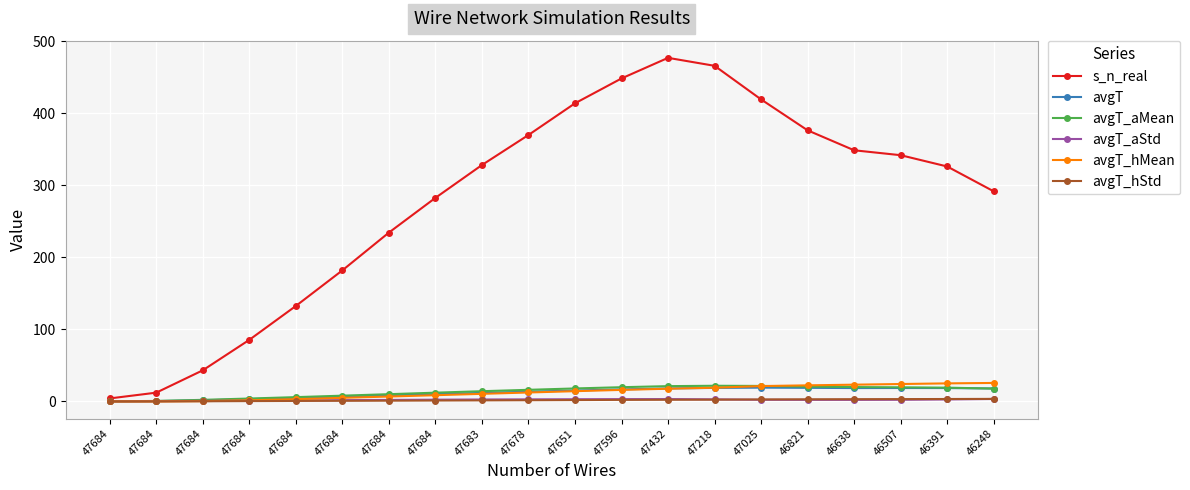

Reading right to left, list all the values displayed in this chart.

s_n_real: 46248=291.5	46391=326.0	46507=341.6	46638=348.5	46821=376.1	47025=419.0	47218=465.6	47432=476.7	47596=448.1	47651=413.6	47678=369.7	47683=328.0	47684=282.5	47684=234.3	47684=181.9	47684=132.5	47684=85.5	47684=43.2	47684=12.2	47684=4.2
avgT: 46248=18.0	46391=18.6	46507=18.7	46638=18.6	46821=18.9	47025=19.2	47218=18.8	47432=18.1	47596=16.7	47651=15.2	47678=13.6	47683=11.9	47684=10.1	47684=8.3	47684=6.6	47684=4.8	47684=3.1	47684=1.6	47684=0.5	47684=0.2
avgT_aMean: 46248=17.9	46391=19.1	46507=19.6	46638=20.0	46821=20.6	47025=21.6	47218=21.8	47432=21.3	47596=19.8	47651=18.1	47678=16.2	47683=14.2	47684=12.2	47684=10.1	47684=8.0	47684=6.0	47684=4.1	47684=2.2	47684=0.7	47684=0.2
avgT_aStd: 46248=3.5	46391=2.8	46507=2.3	46638=2.2	46821=2.2	47025=2.3	47218=2.9	47432=3.3	47596=3.2	47651=3.1	47678=2.9	47683=2.7	47684=2.5	47684=2.1	47684=1.8	47684=1.5	47684=1.2	47684=0.8	47684=0.4	47684=0.1
avgT_hMean: 46248=25.7	46391=25.1	46507=24.2	46638=23.3	46821=22.4	47025=21.4	47218=19.0	47432=17.7	47596=16.1	47651=14.3	47678=12.4	47683=10.6	47684=8.7	47684=6.8	47684=5.0	47684=3.2	47684=1.6	47684=0.4	47684=0.0	47684=0.0
avgT_hStd: 46248=3.6	46391=3.4	46507=3.3	46638=3.2	46821=3.0	47025=2.8	47218=2.5	47432=2.4	47596=2.2	47651=2.0	47678=1.7	47683=1.5	47684=1.3	47684=1.1	47684=0.9	47684=0.7	47684=0.5	47684=0.2	47684=0.0	47684=0.0